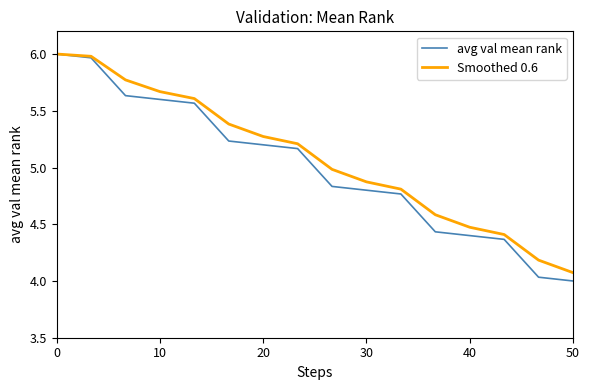

What is the lowest value of the Smoothed 0.6 series?

4.1